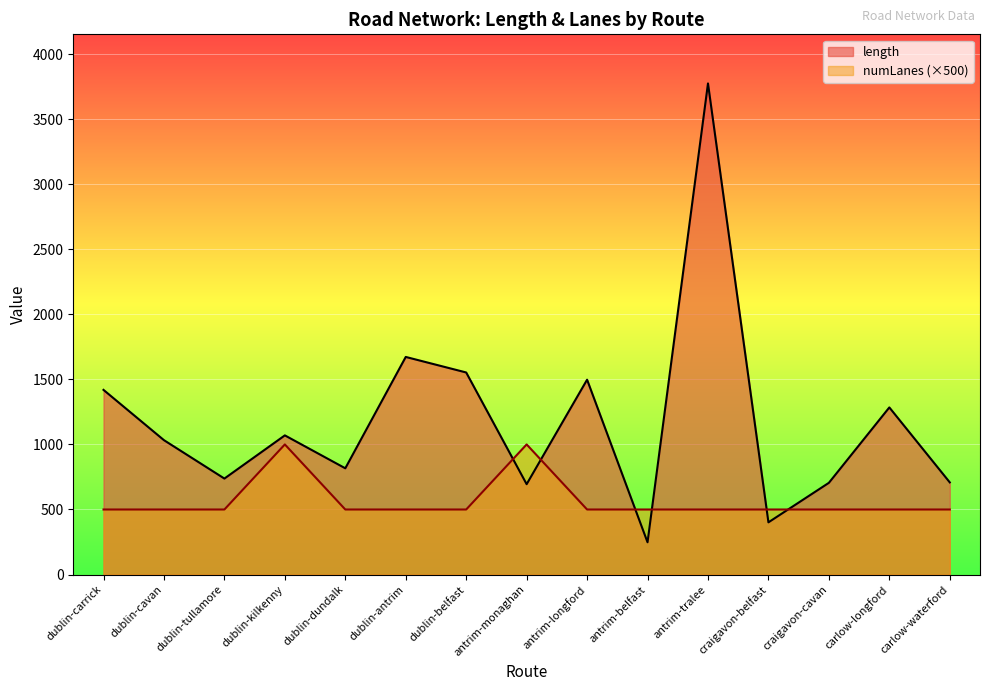

What is the label of the 9th point from the left?

antrim-longford